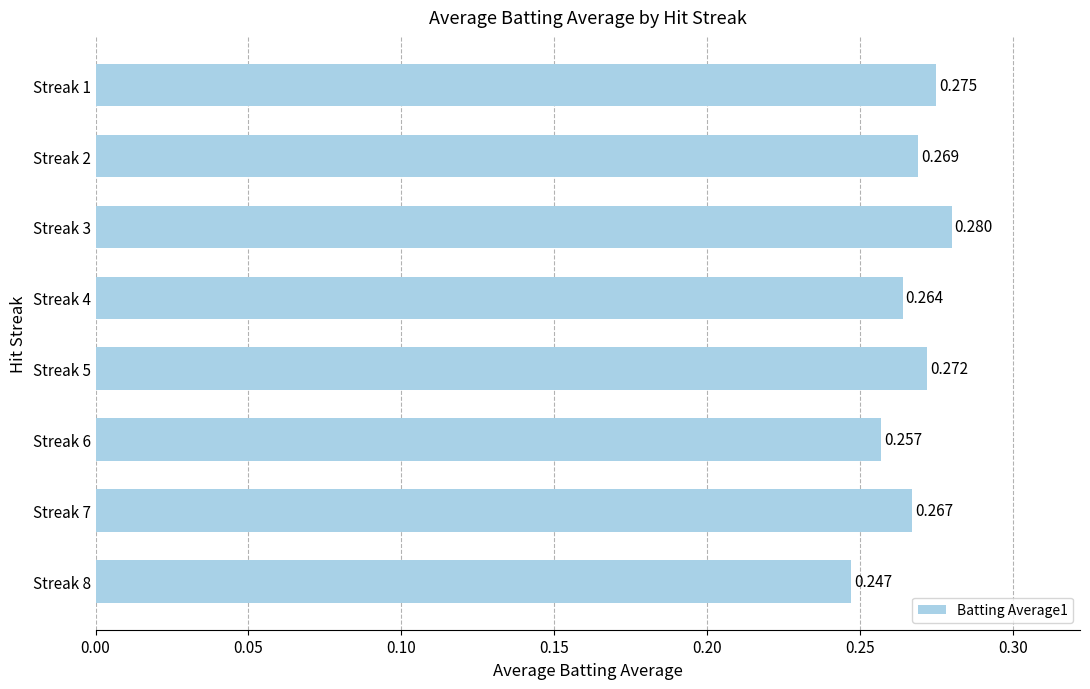

Are the bars grouped side by side (vs. stacked)?

No